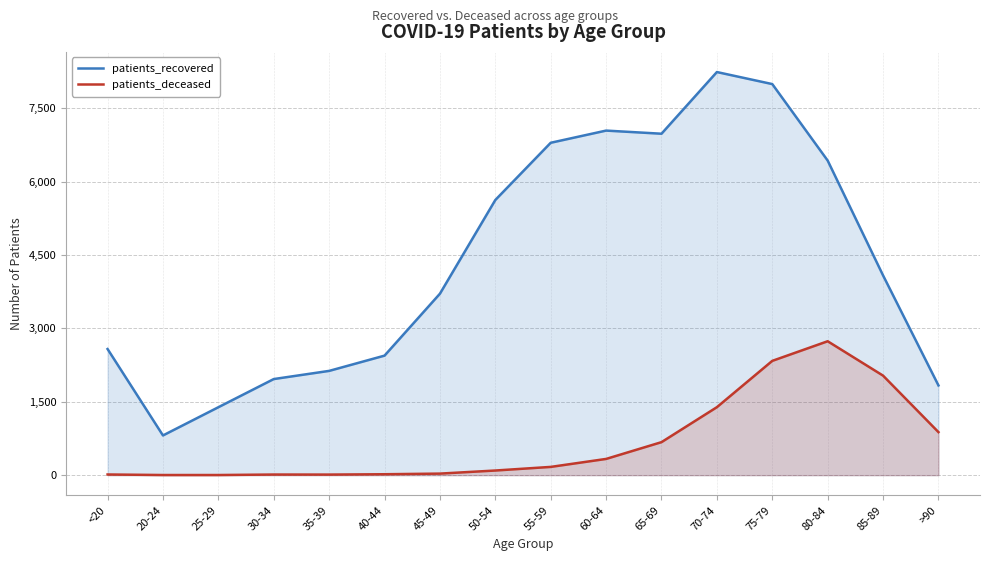

What is the label of the 2nd point from the left?

20-24